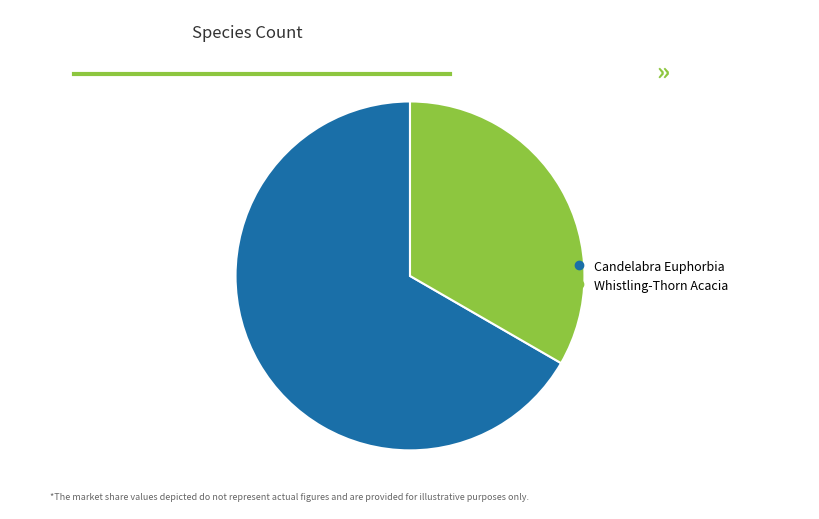

Which has a higher value, Whistling-Thorn Acacia or Candelabra Euphorbia?

Candelabra Euphorbia